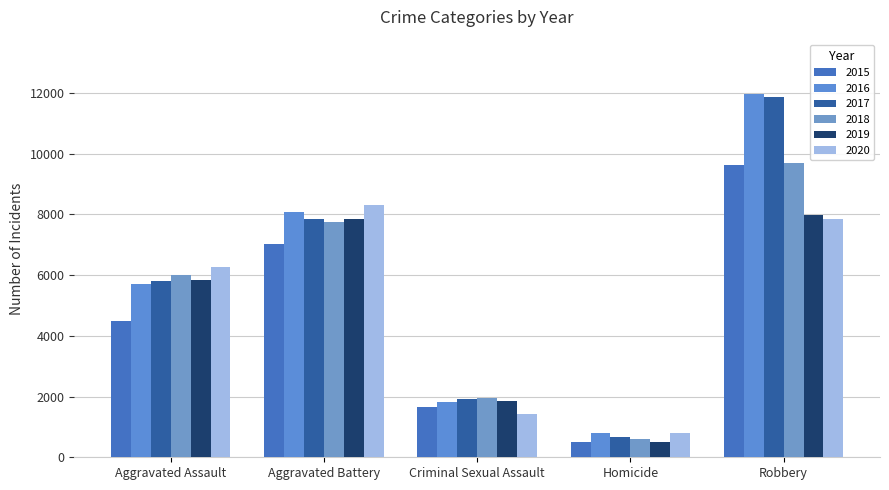

How many data points does each series have?

5